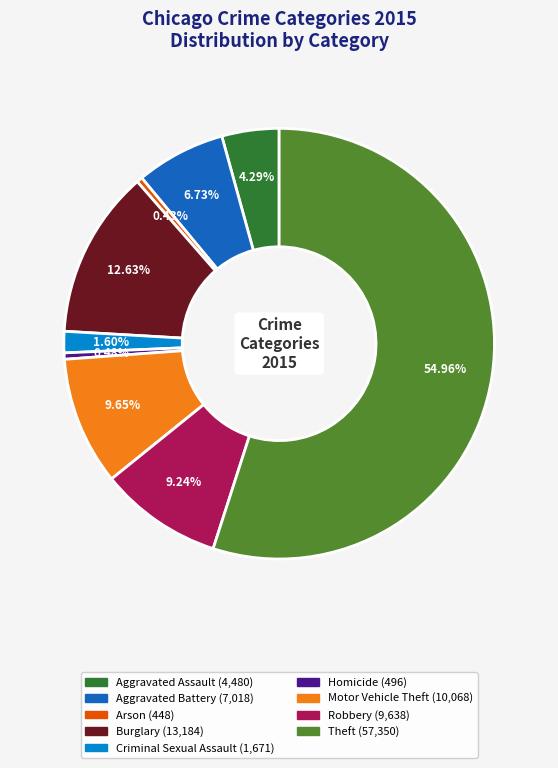

To the nearest percent, what is the difference between the largest and smallest slice percentages?

55%